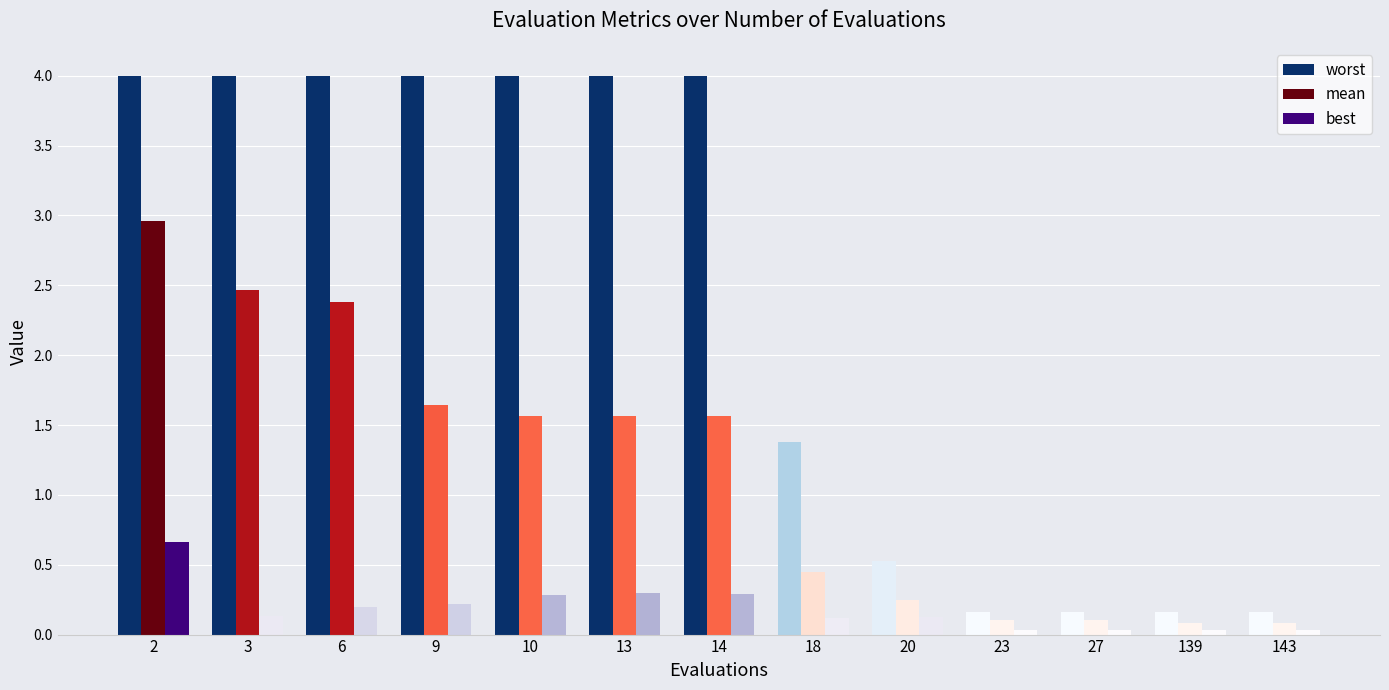

True or false: best has a value of 0.0 at 27.

True